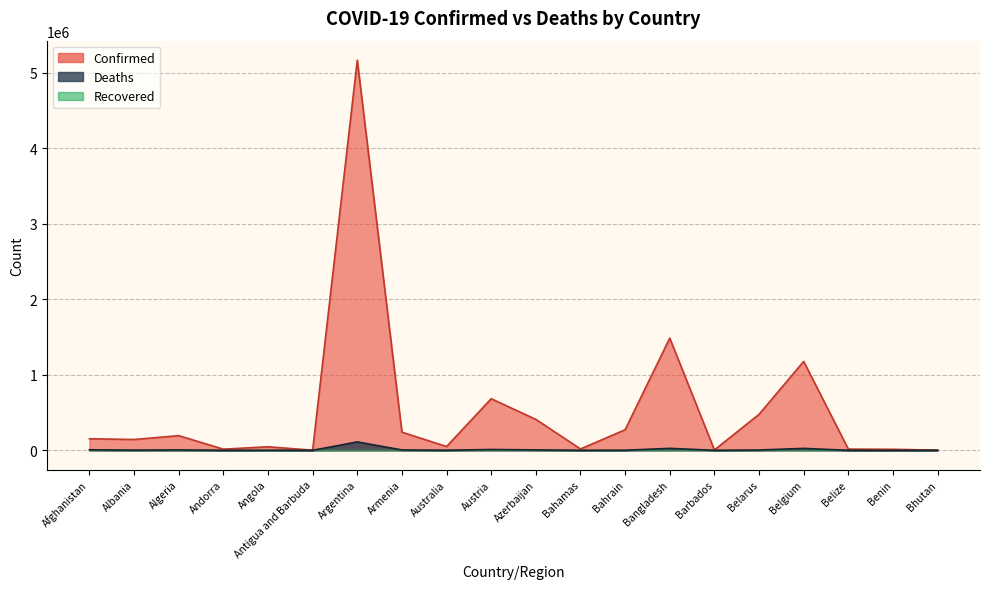

How many values in the Confirmed series exceed 152960?

9